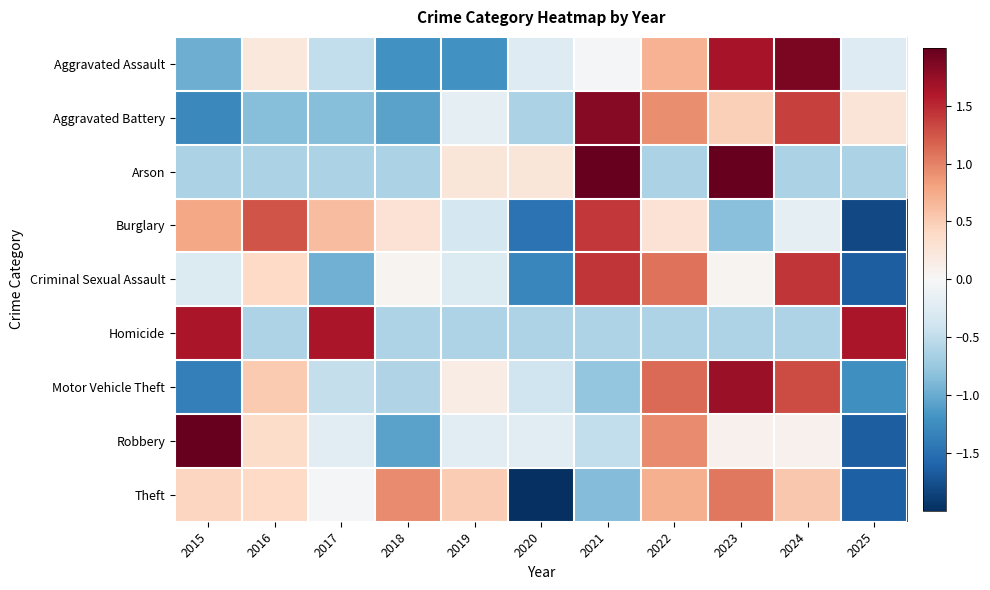

Which series changed the most between 2015 and 2025?

Robbery